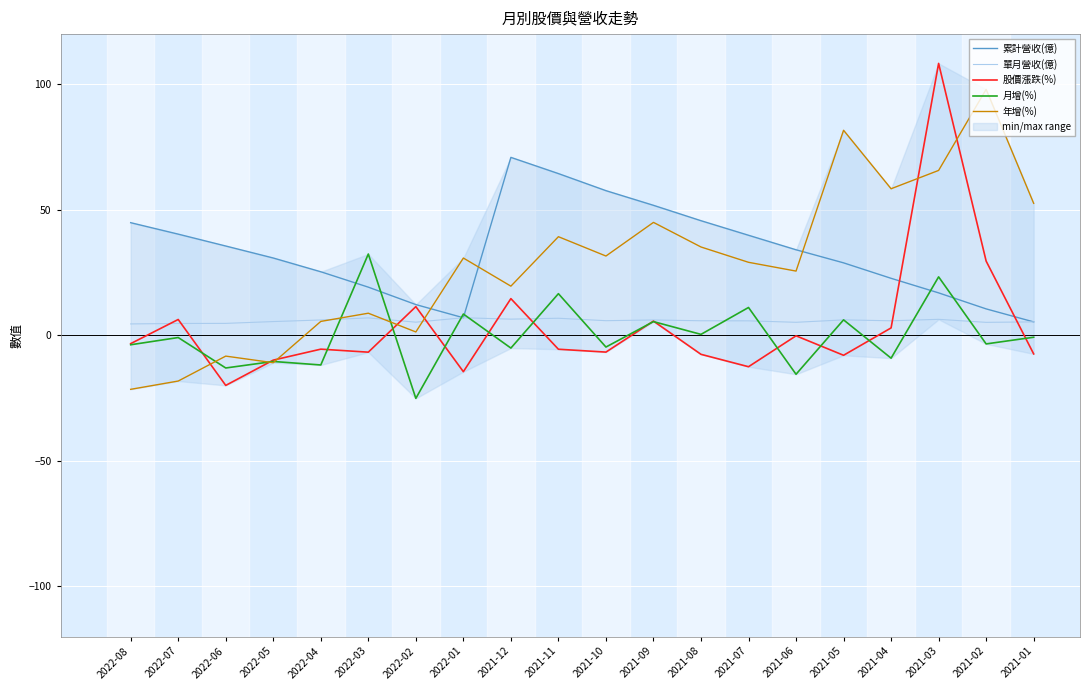

The value of 年增(%) at 2022-02 is 2.4. True or false?

False